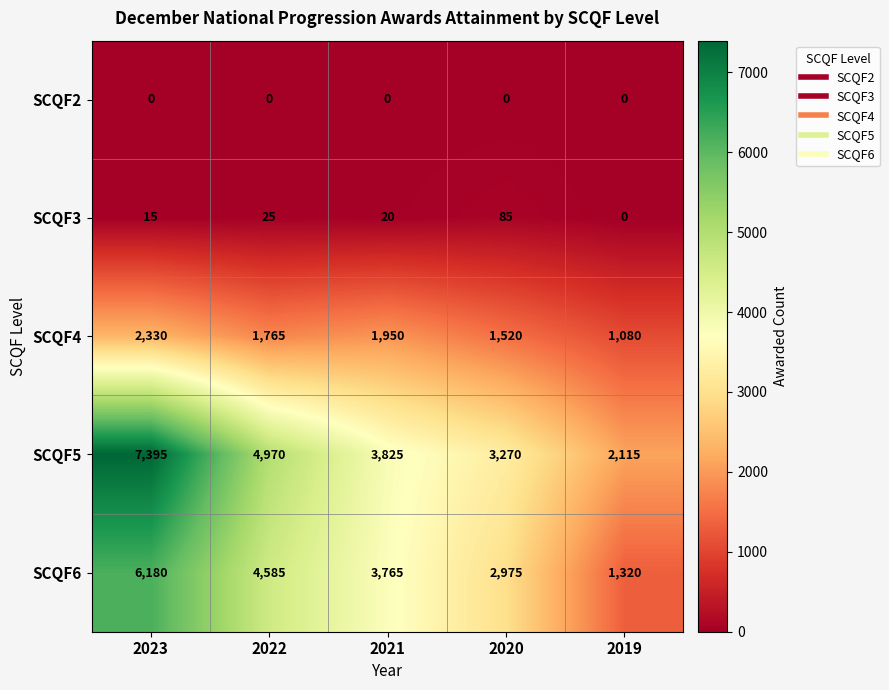

What is the difference between the maximum and minimum values in the SCQF5 series?

5280